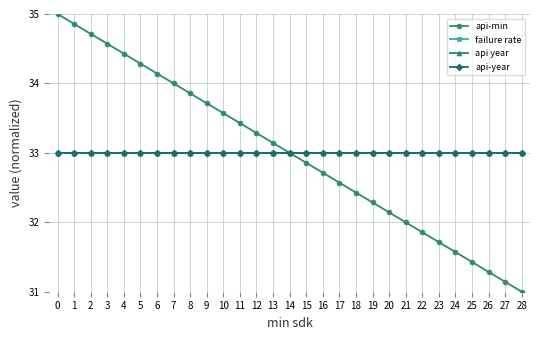

What is the value of the api-min point at the 28th from the left?

31.1